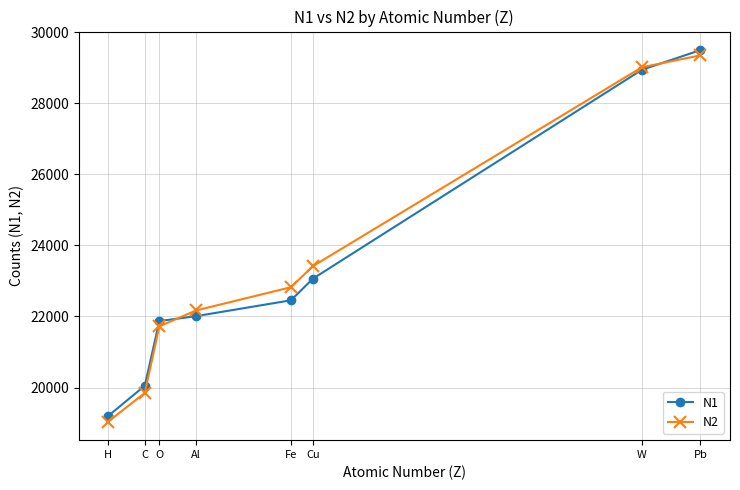

Rank the categories by N2 value from lowest to highest.

H, C, O, Al, Fe, Cu, W, Pb